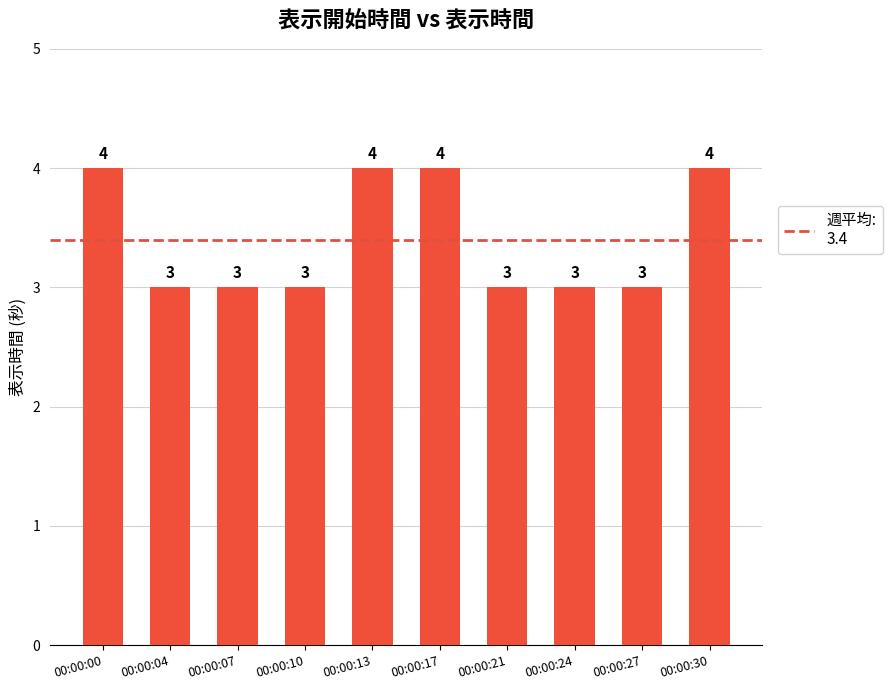

Read the value at 00:00:13.

4